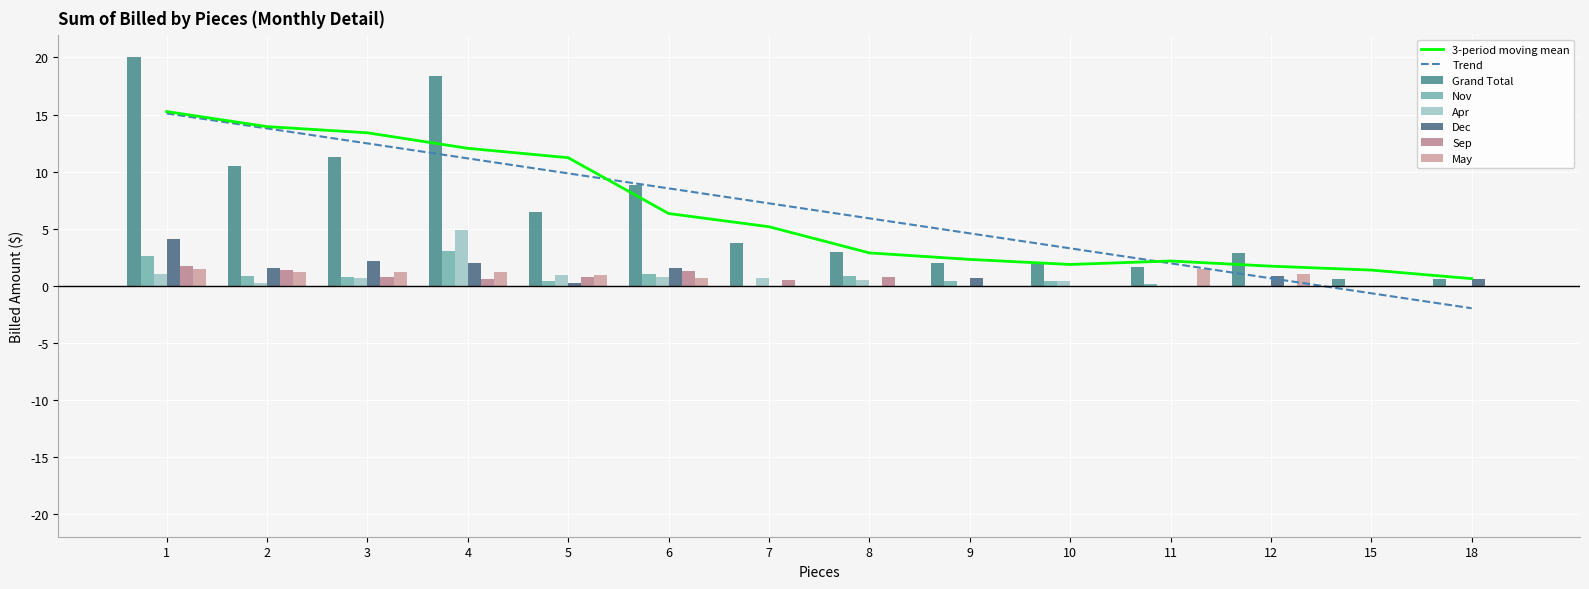

What is the difference between the Apr values at 12 and 5?

0.9